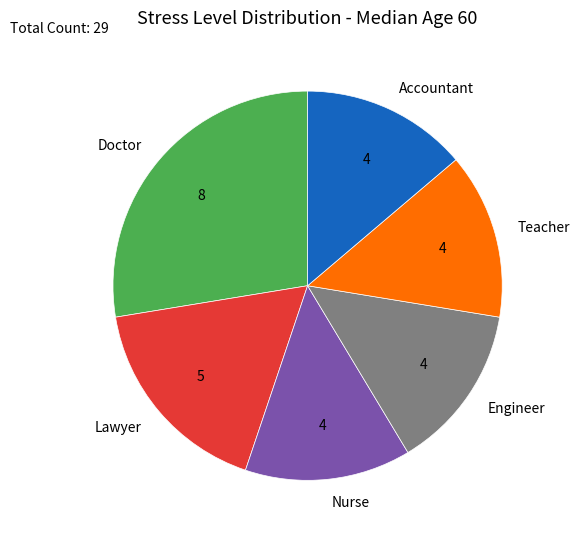

Does any single category account for the majority?

No